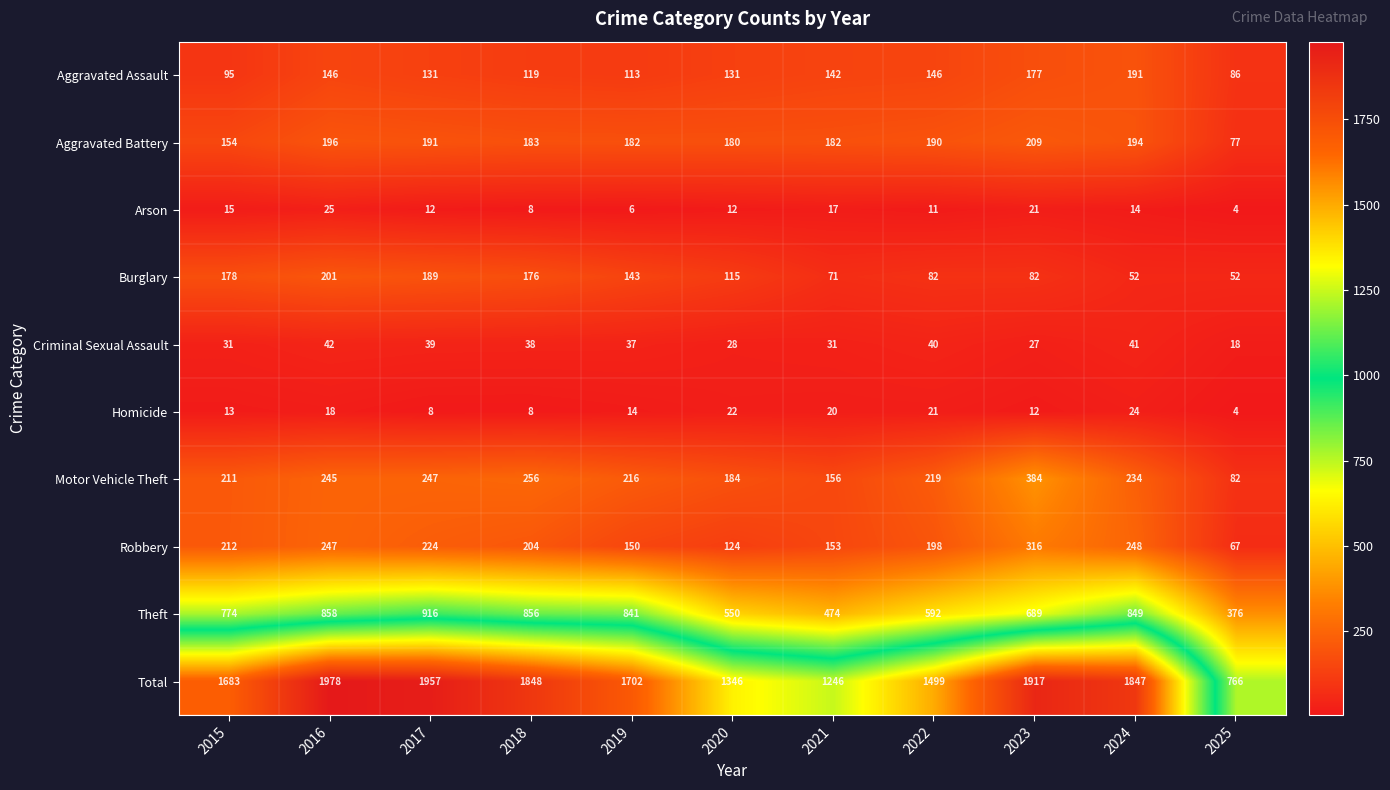

At how many categories does at least one series exceed 179?

11